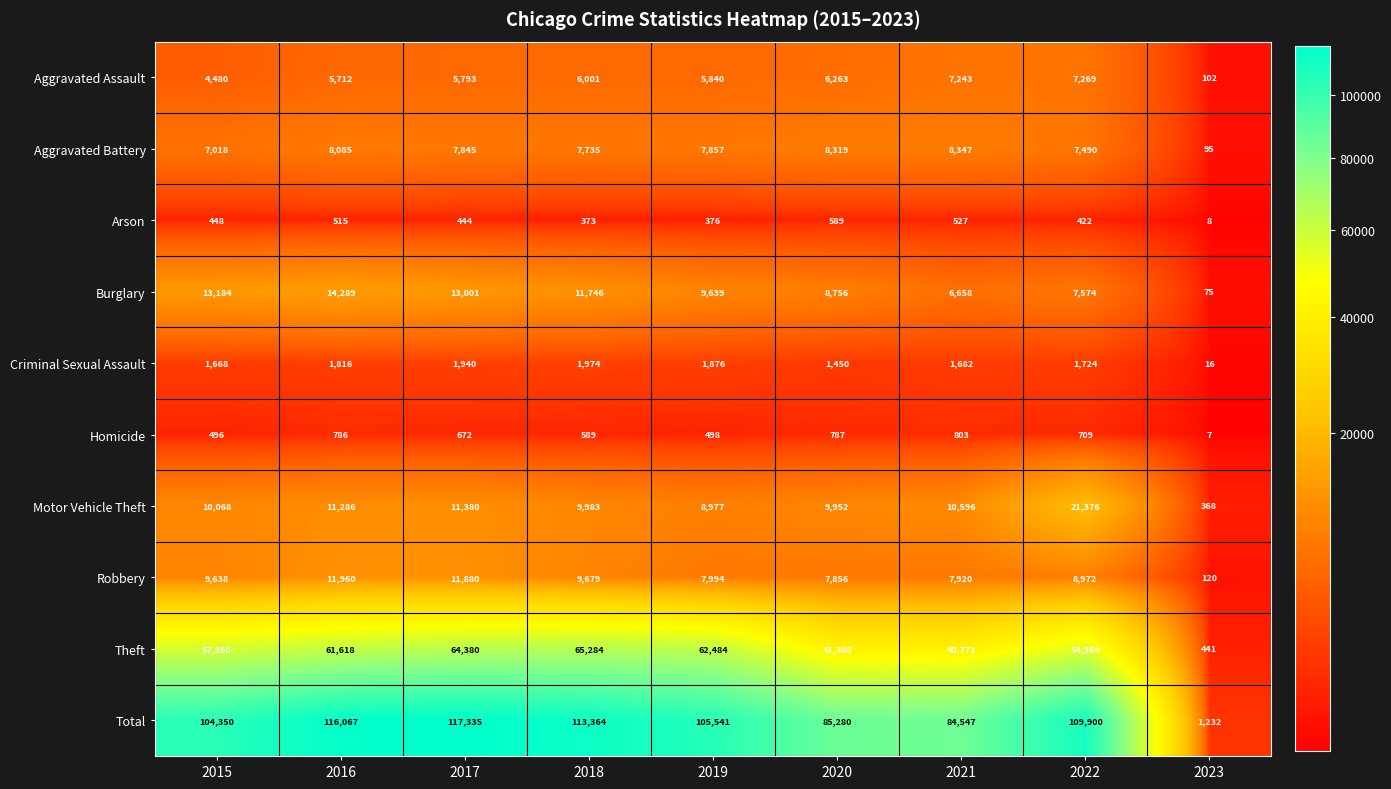

At how many categories does at least one series exceed 80870?

8